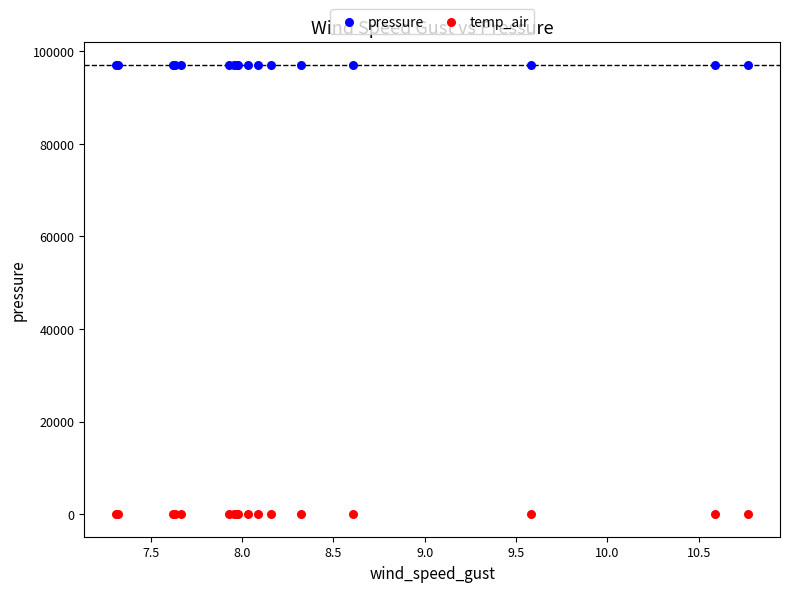

Which series contains the highest Y value?

pressure